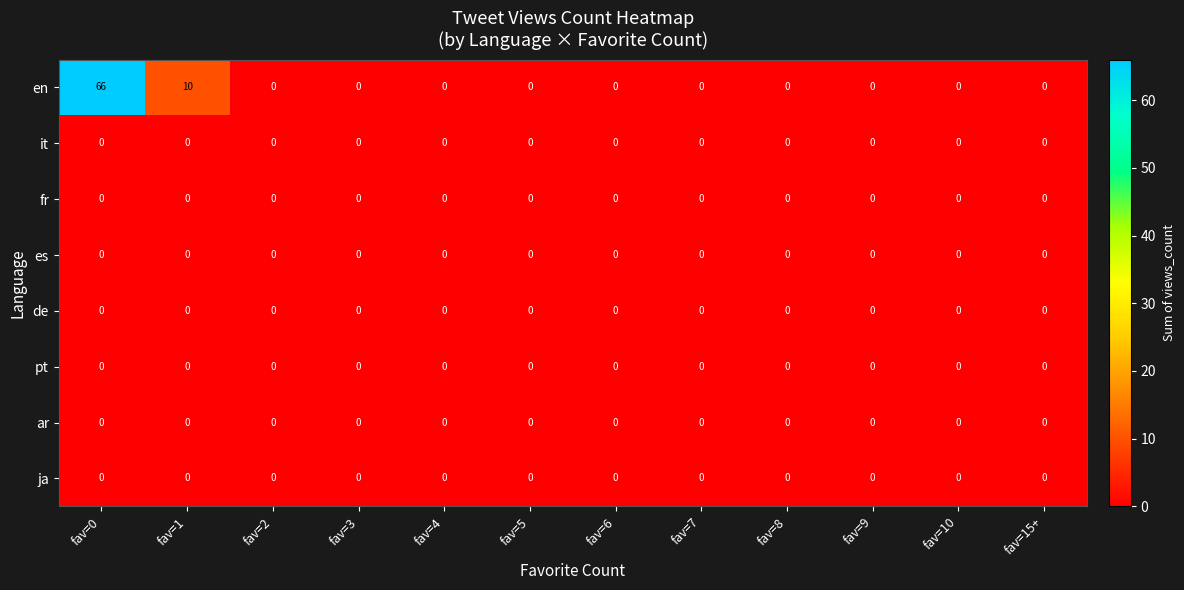

What is the greatest value displayed?

66